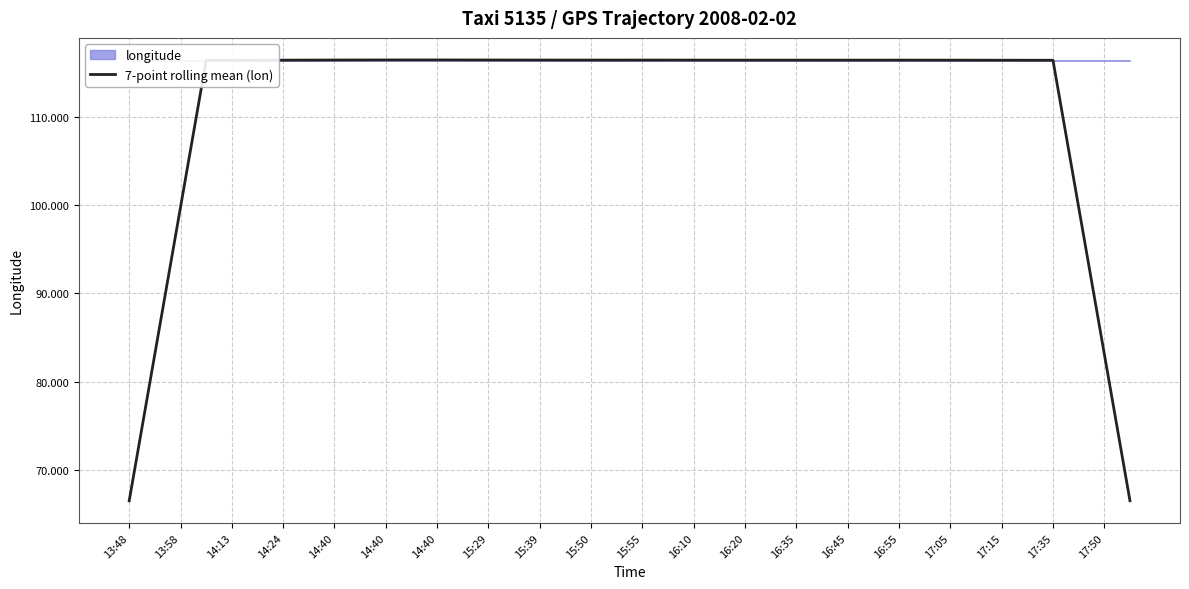

What is the greatest value displayed?

116.4